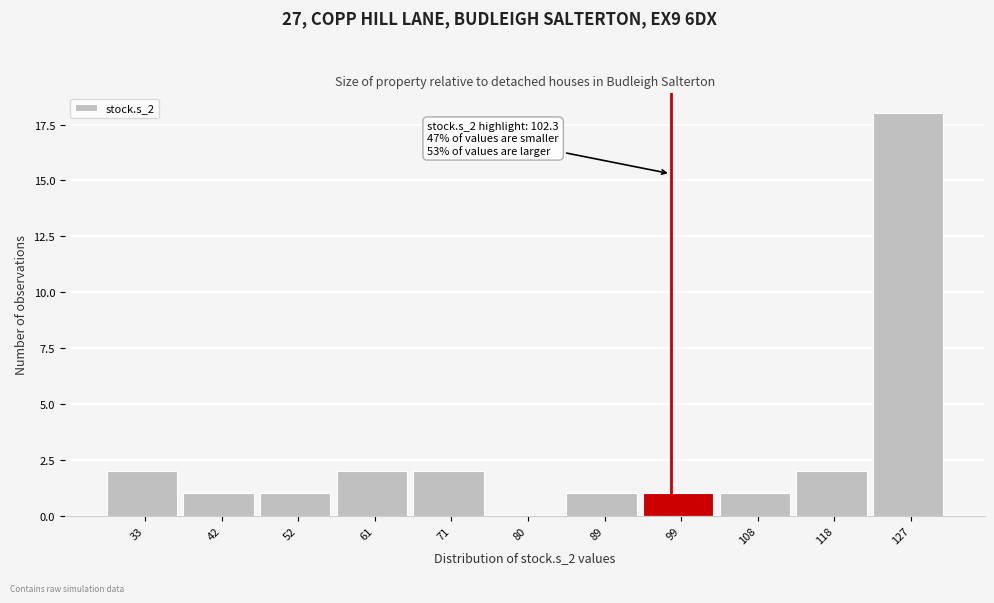

Reading left to right, transcribe all the data shown in this chart.

33=2	42=1	52=1	61=2	71=2	80=0	89=1	99=1	108=1	118=2	127=18